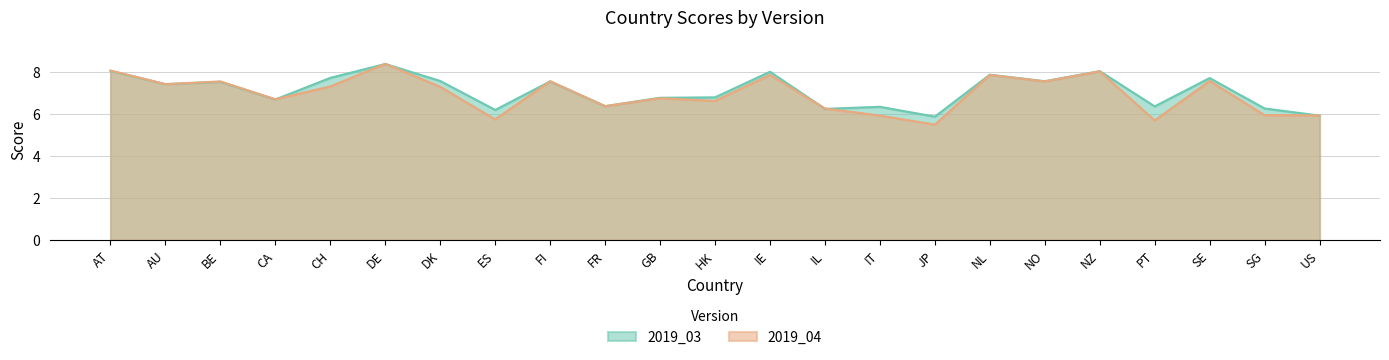

What is the sum of the 2019_04 values at SE and US?

13.5